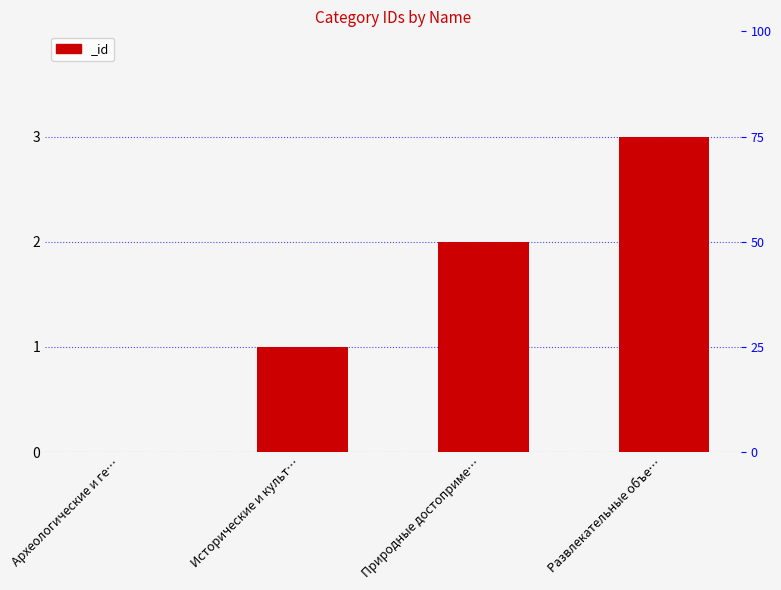

List the labels in order of value, largest first.

Развлекательные объе…, Природные достоприме…, Исторические и культ…, Археологические и ге…